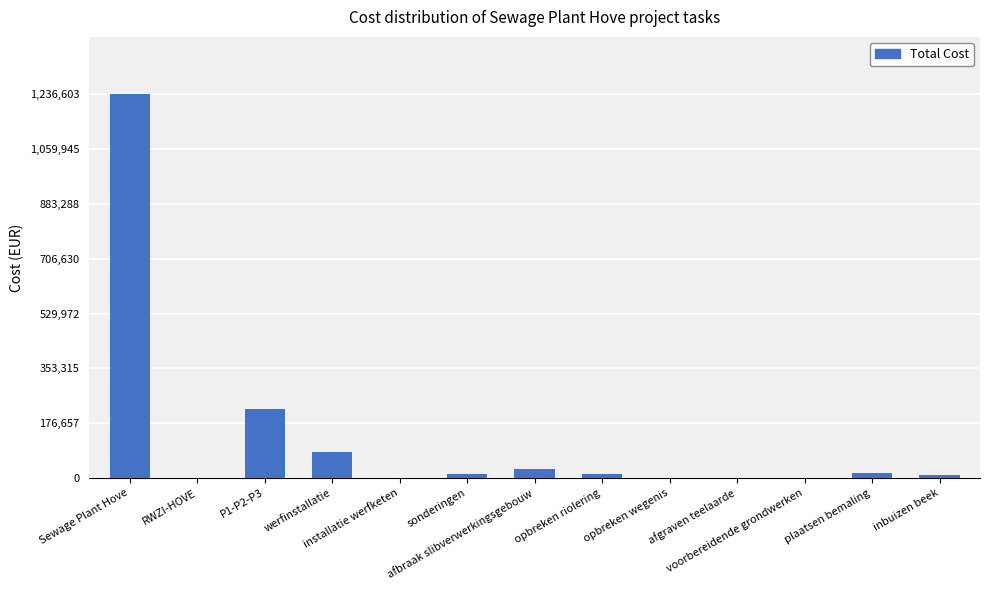

What is the sum of all values?

1627469.0